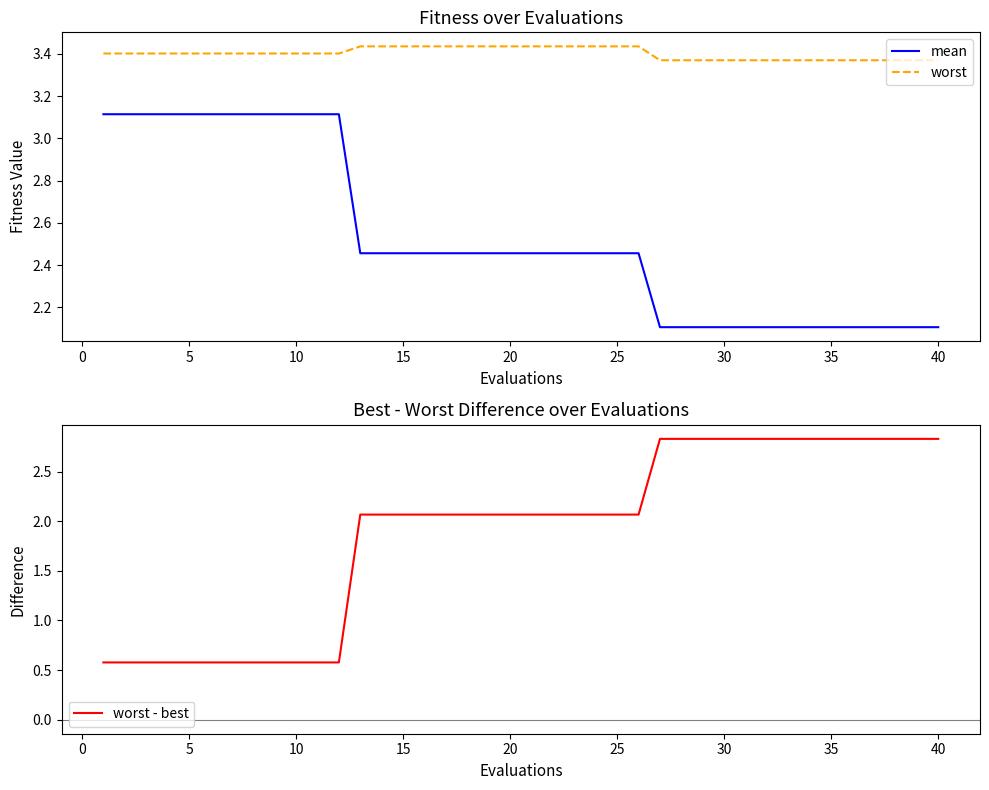

Does the chart display data point markers on the line(s)?

No